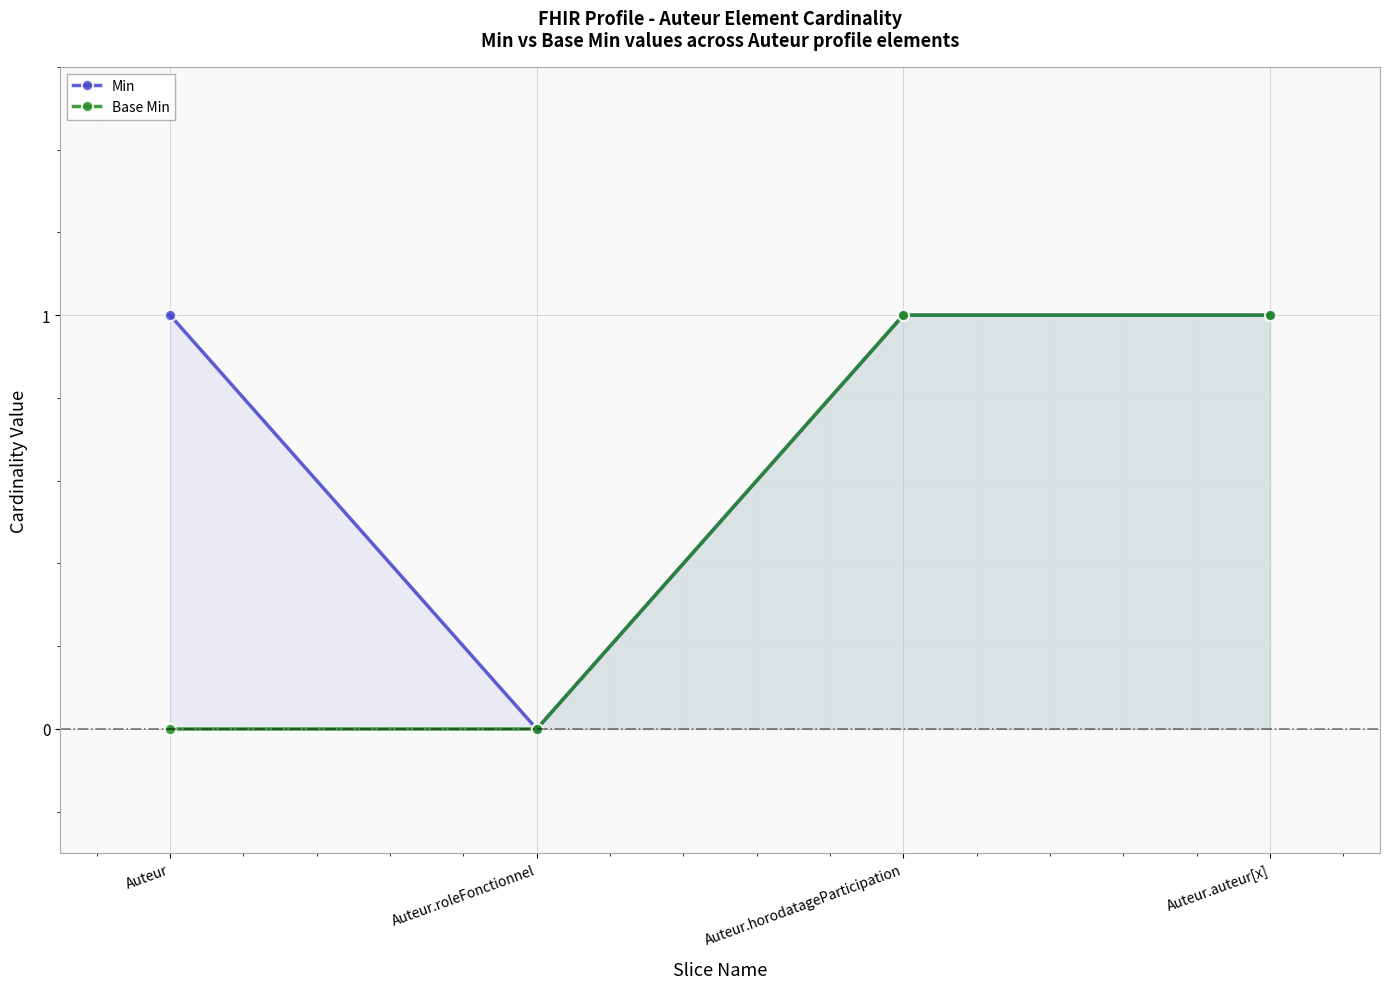

Between Auteur.roleFonctionnel and Auteur.auteur[x], which series saw the biggest shift?

Min